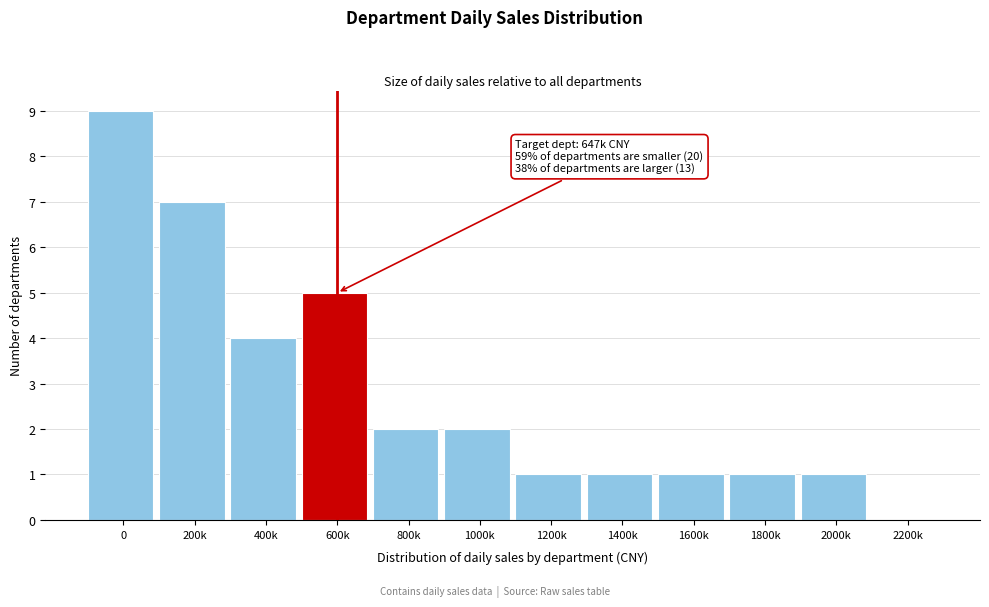

Reading right to left, what are all the values shown in this chart?

2200k=0	2000k=1	1800k=1	1600k=1	1400k=1	1200k=1	1000k=2	800k=2	600k=5	400k=4	200k=7	0=9